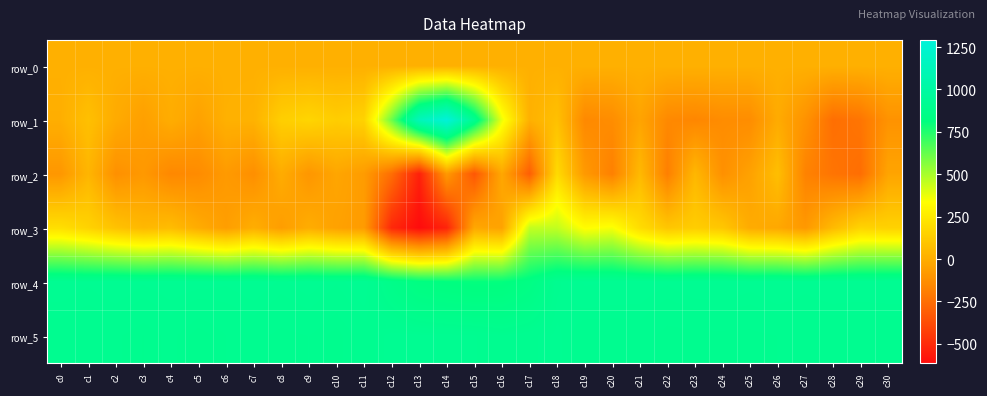

What is the difference between the maximum and minimum values in the row_2 series?

728.0